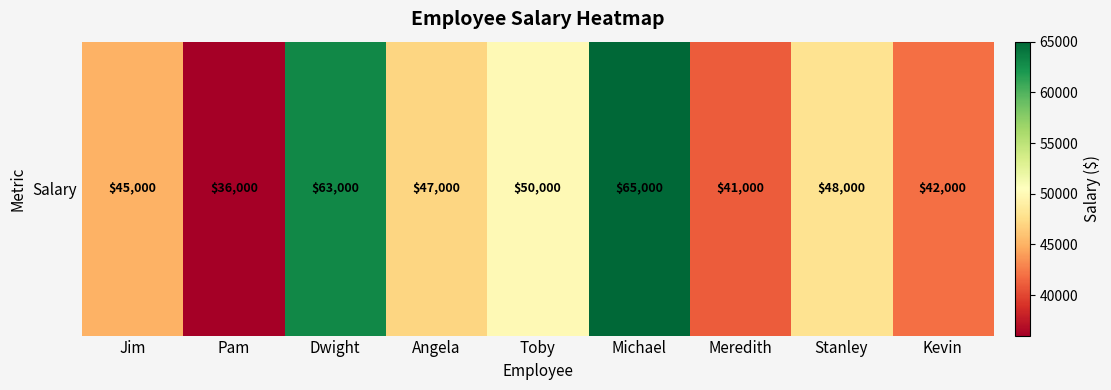

Reading right to left, extract all data points from this chart.

Kevin=42000	Stanley=48000	Meredith=41000	Michael=65000	Toby=50000	Angela=47000	Dwight=63000	Pam=36000	Jim=45000